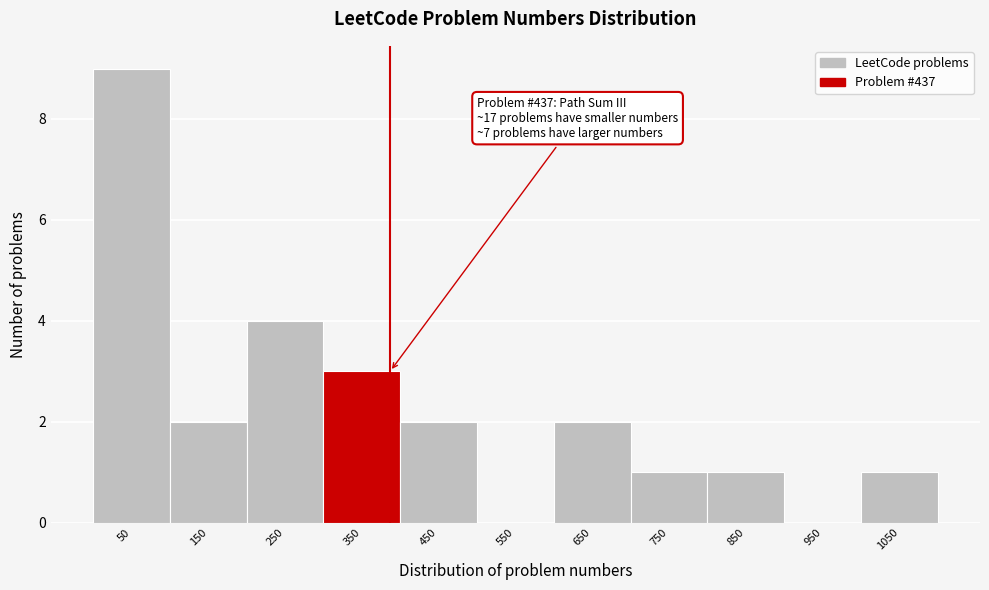

Reading left to right, transcribe all the data shown in this chart.

50=9	150=2	250=4	350=3	450=2	550=0	650=2	750=1	850=1	950=0	1050=1